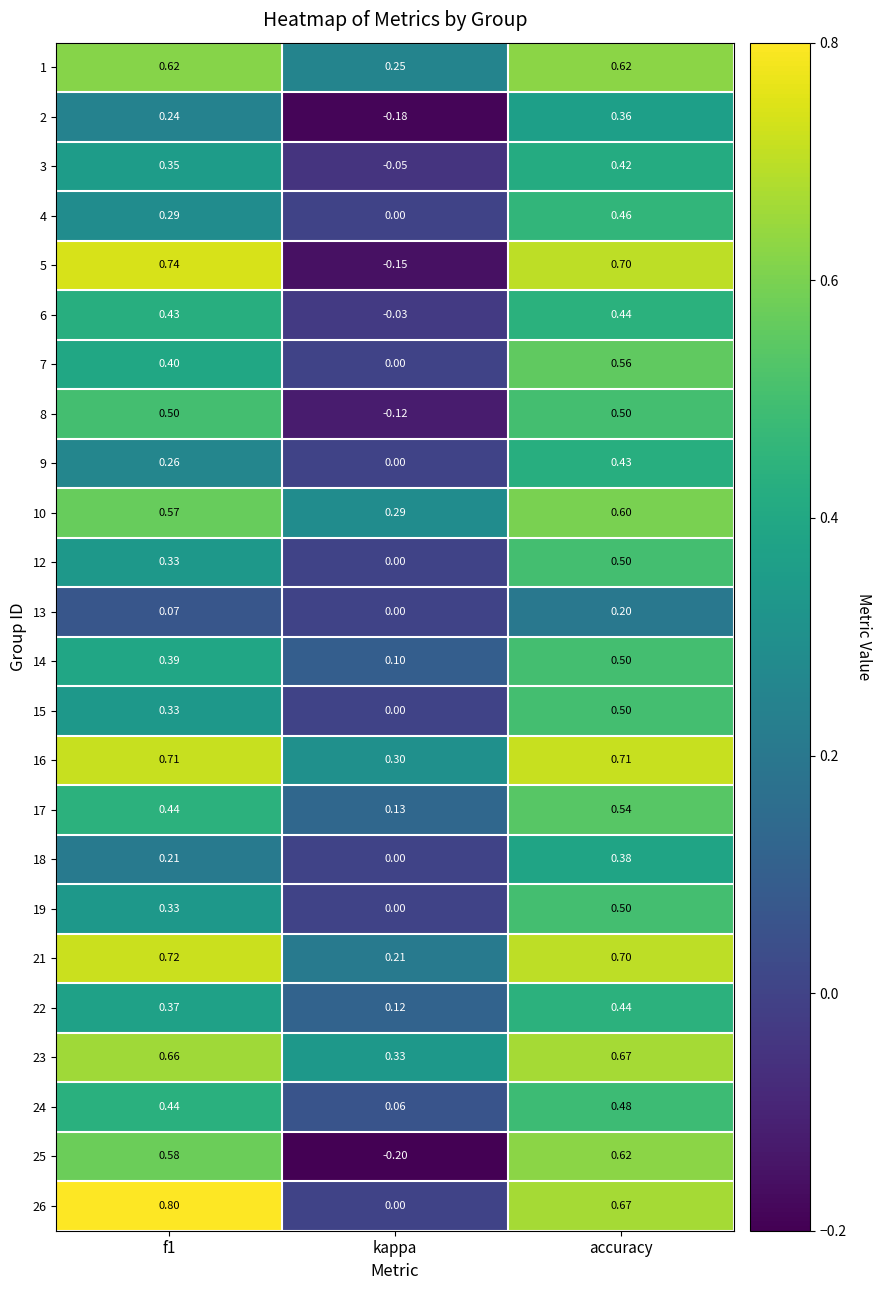

Where is 14 nearest to the value 0?

kappa